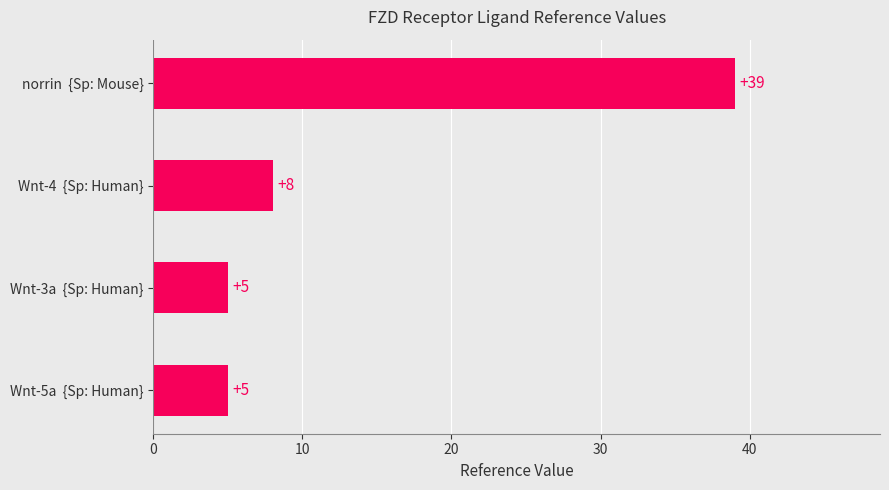

How many values are below 8?

2